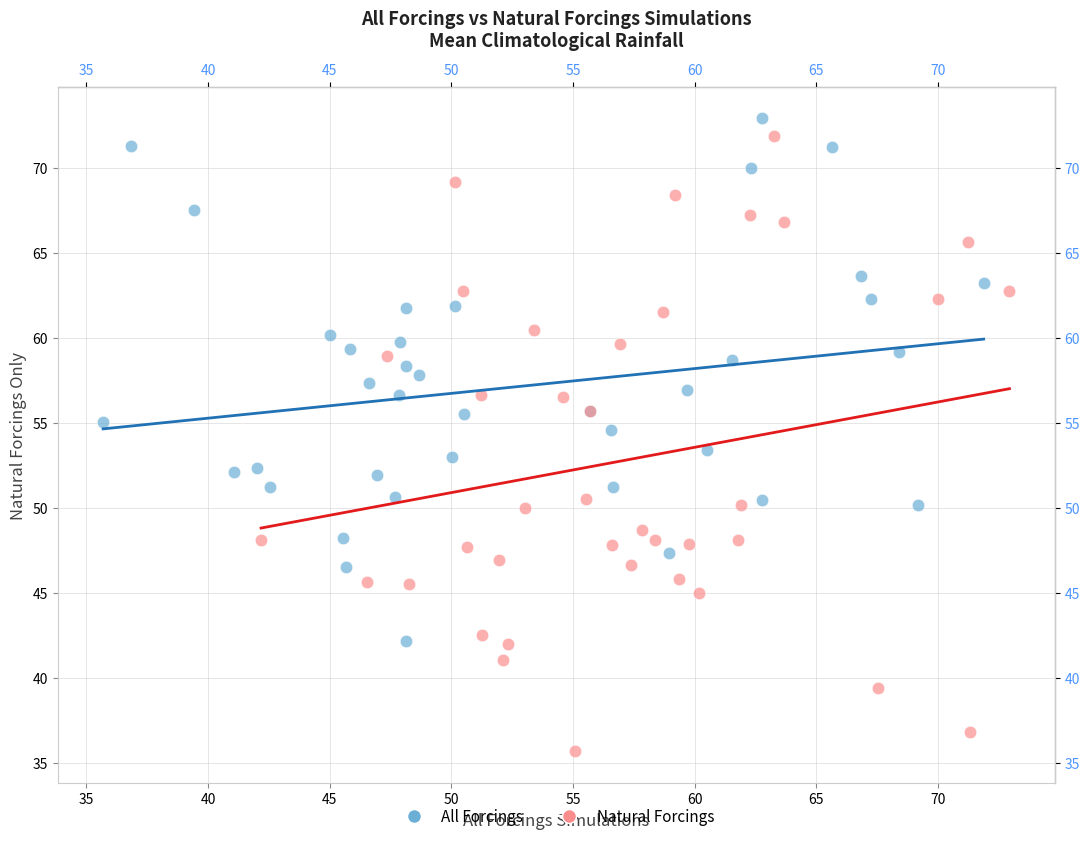

What are all the series names shown in the legend?

All Forcings, Natural Forcings